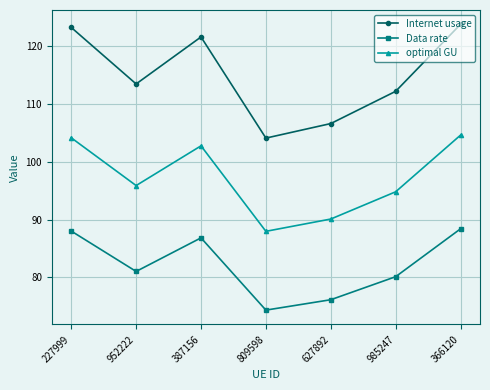

Which series changed the most between 227999 and 809598?

Internet usage